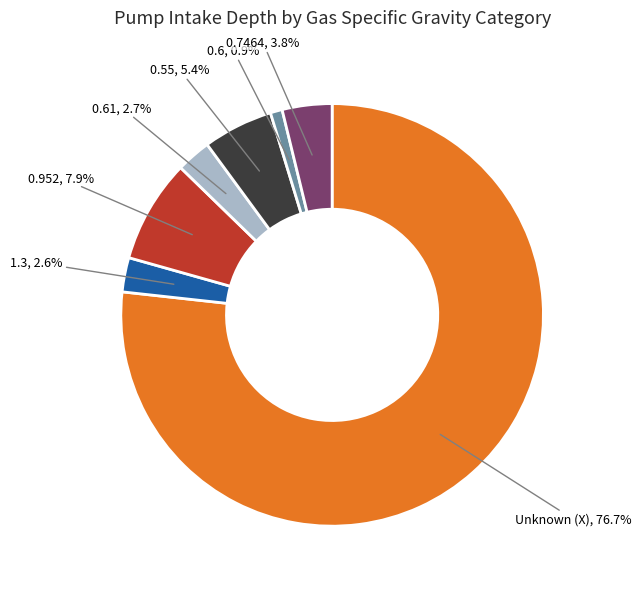

Is there a majority slice in this chart?

Yes